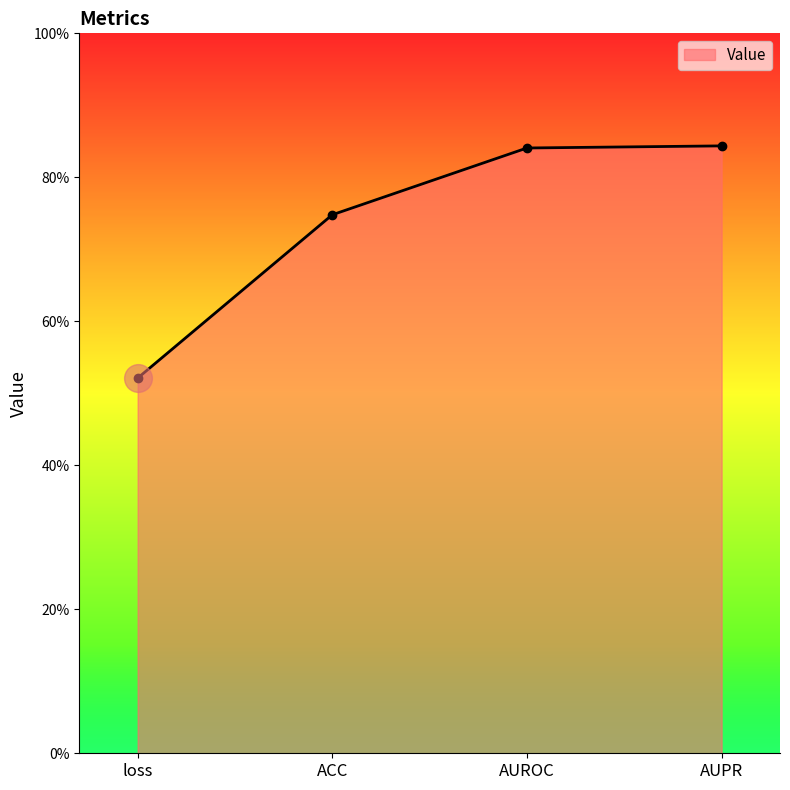

Rank the categories by value from lowest to highest.

loss, ACC, AUROC, AUPR